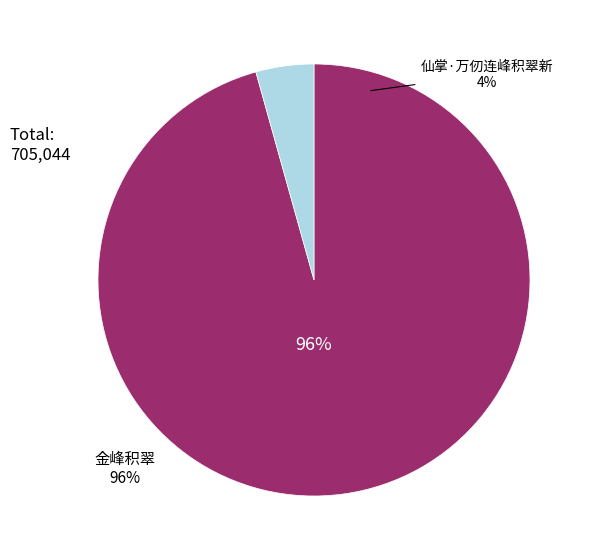

Is 仙掌·万仞连峰积翠新 the majority of the pie?

No